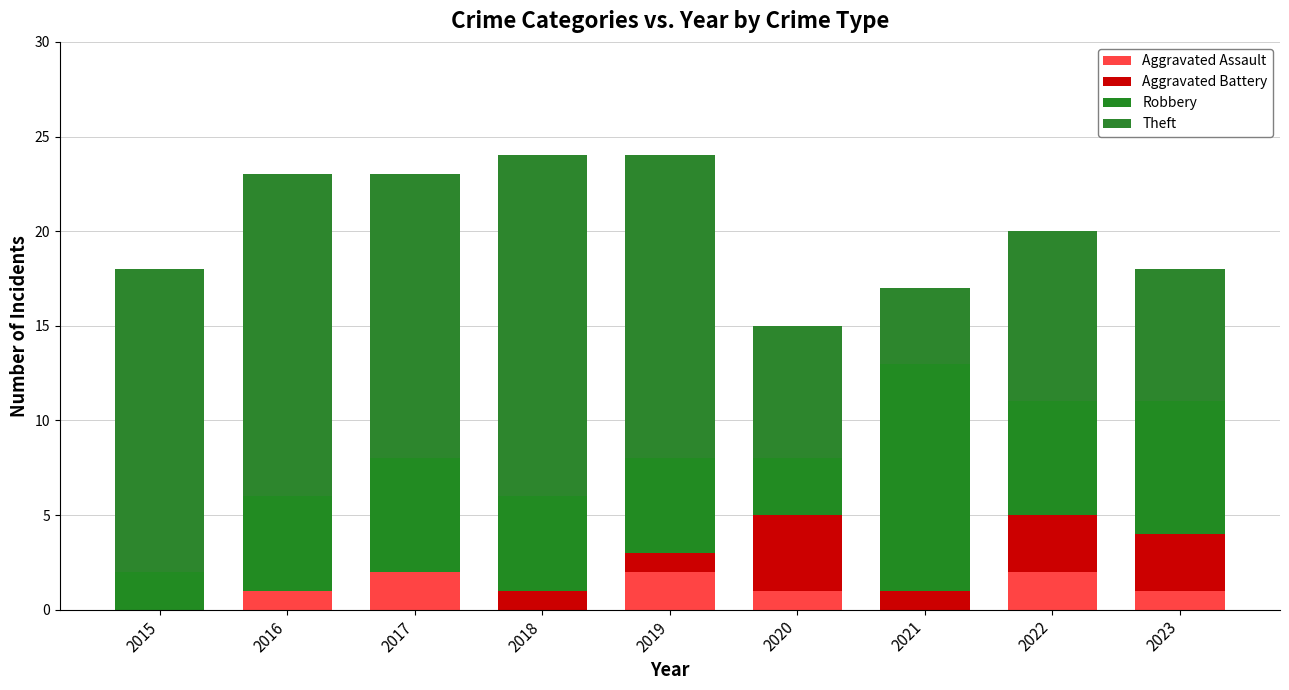

Count the number of data series in this chart.

4